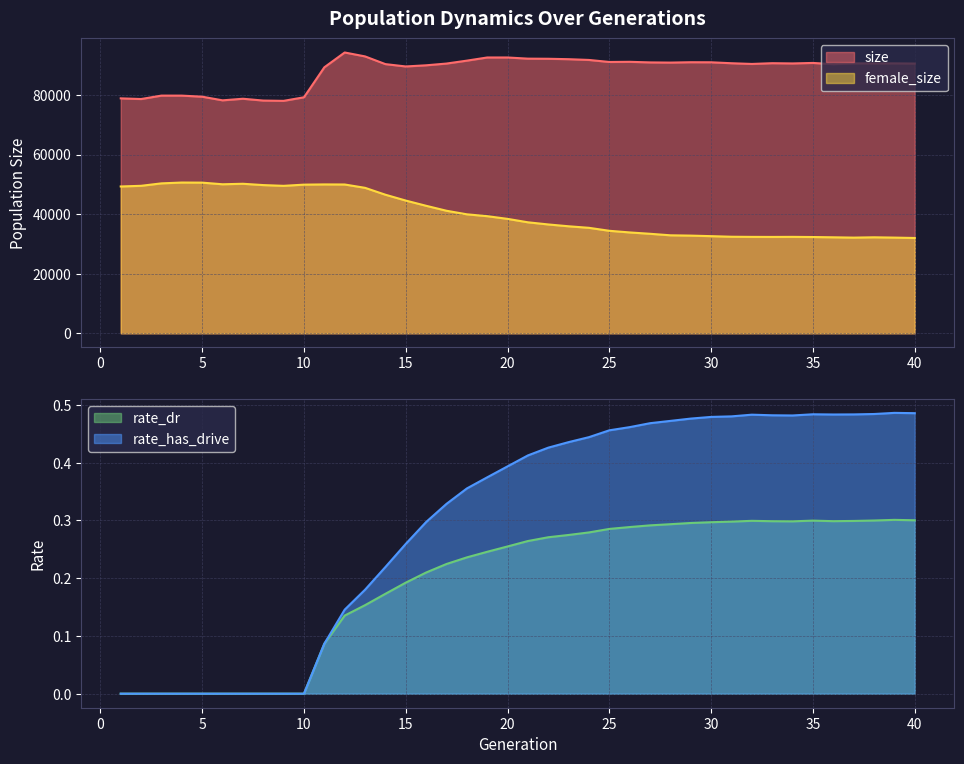

Where is the first local maximum for female_size?

4